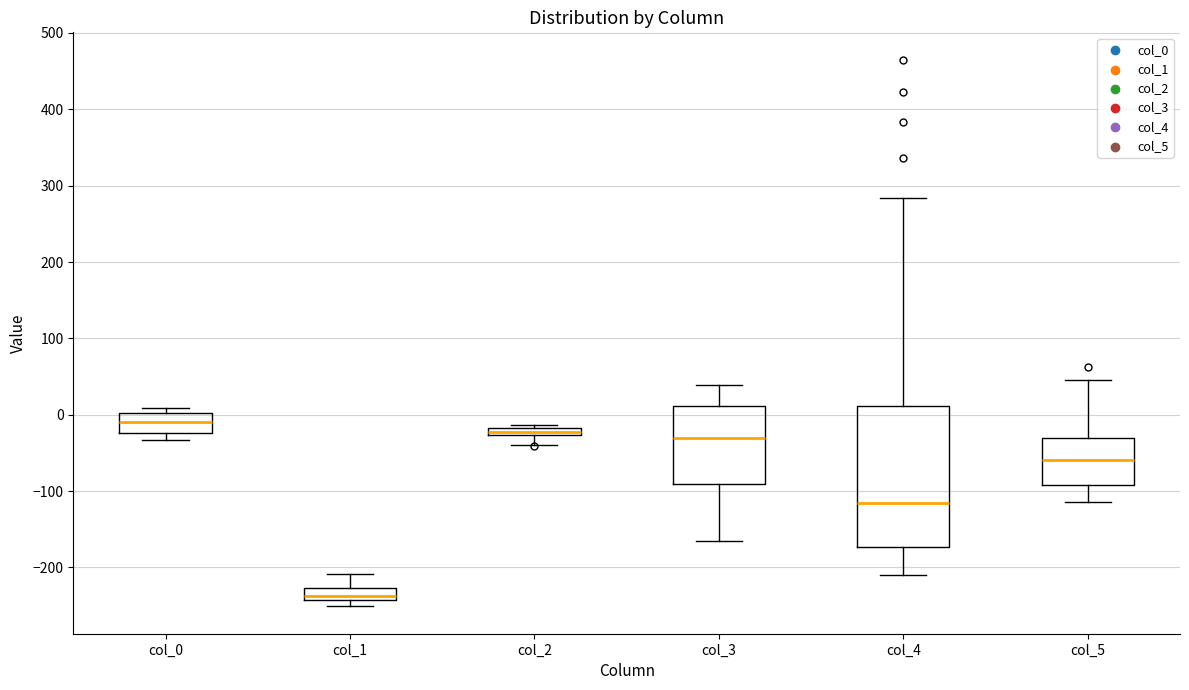

Which box's median line is the highest?

col_0